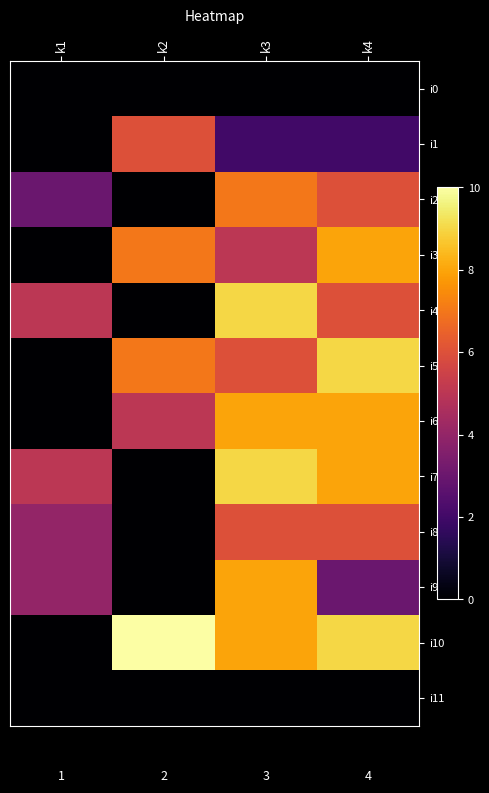

Between k3 and k1, which is larger?

k3